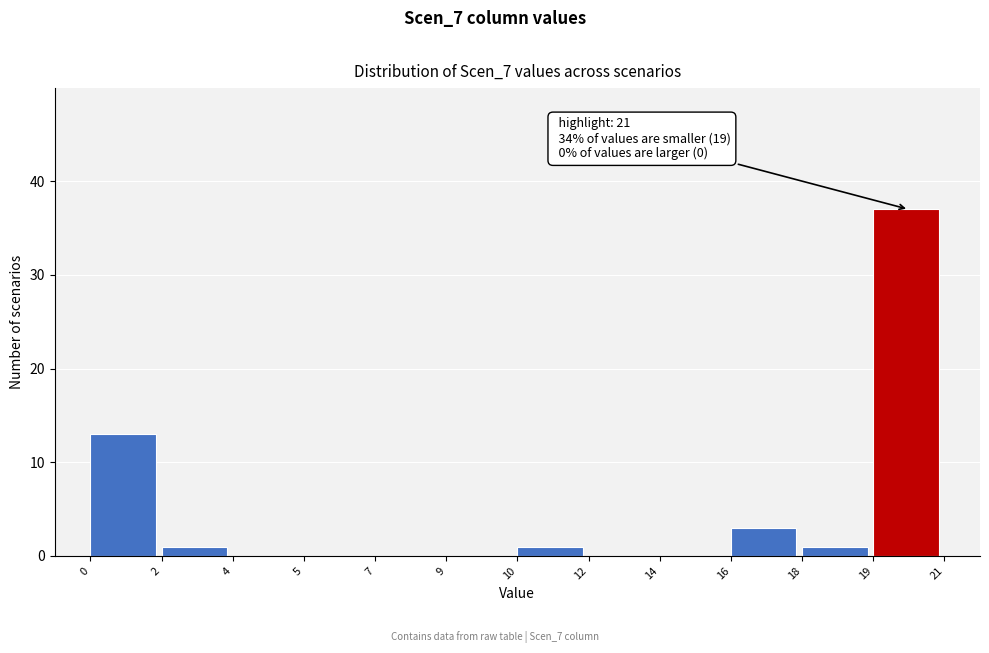

Reading left to right, transcribe all the data shown in this chart.

0=13	2=1	4=0	5=0	7=0	9=0	10=1	12=0	14=0	16=3	18=1	19=37